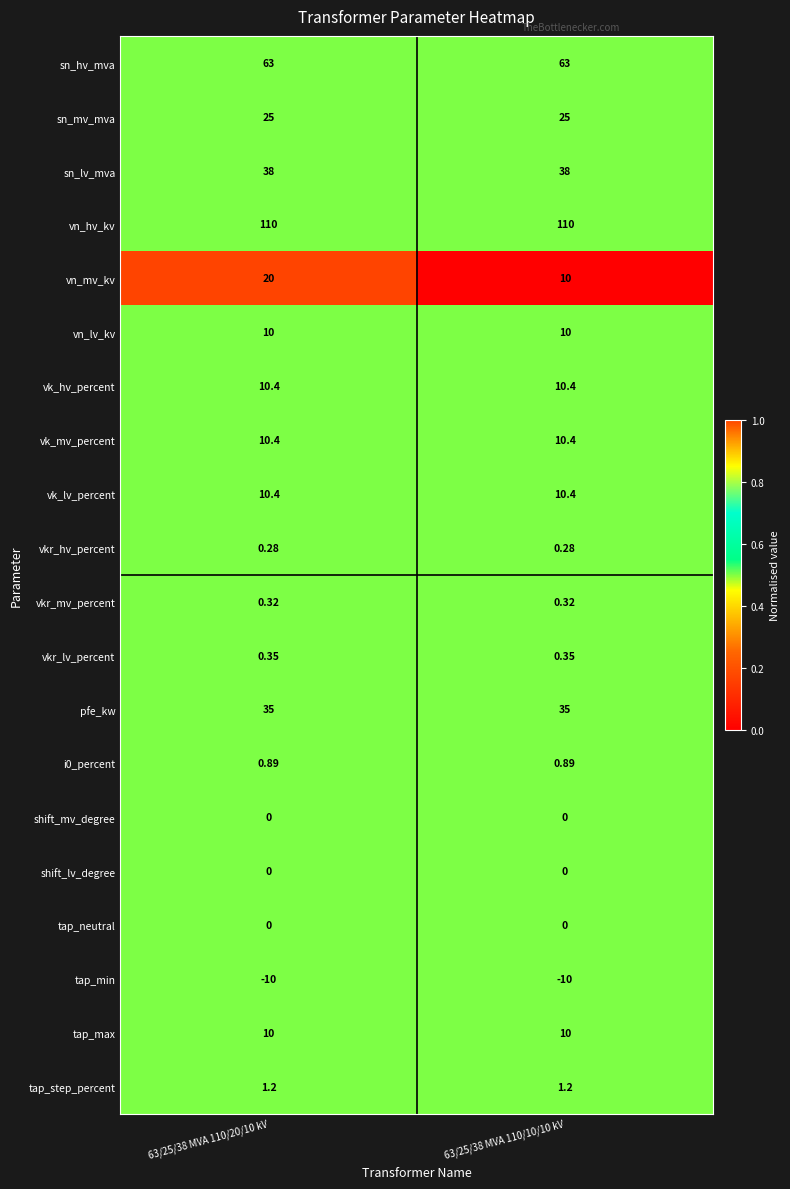

Which series has the largest total across all categories?

vn_hv_kv